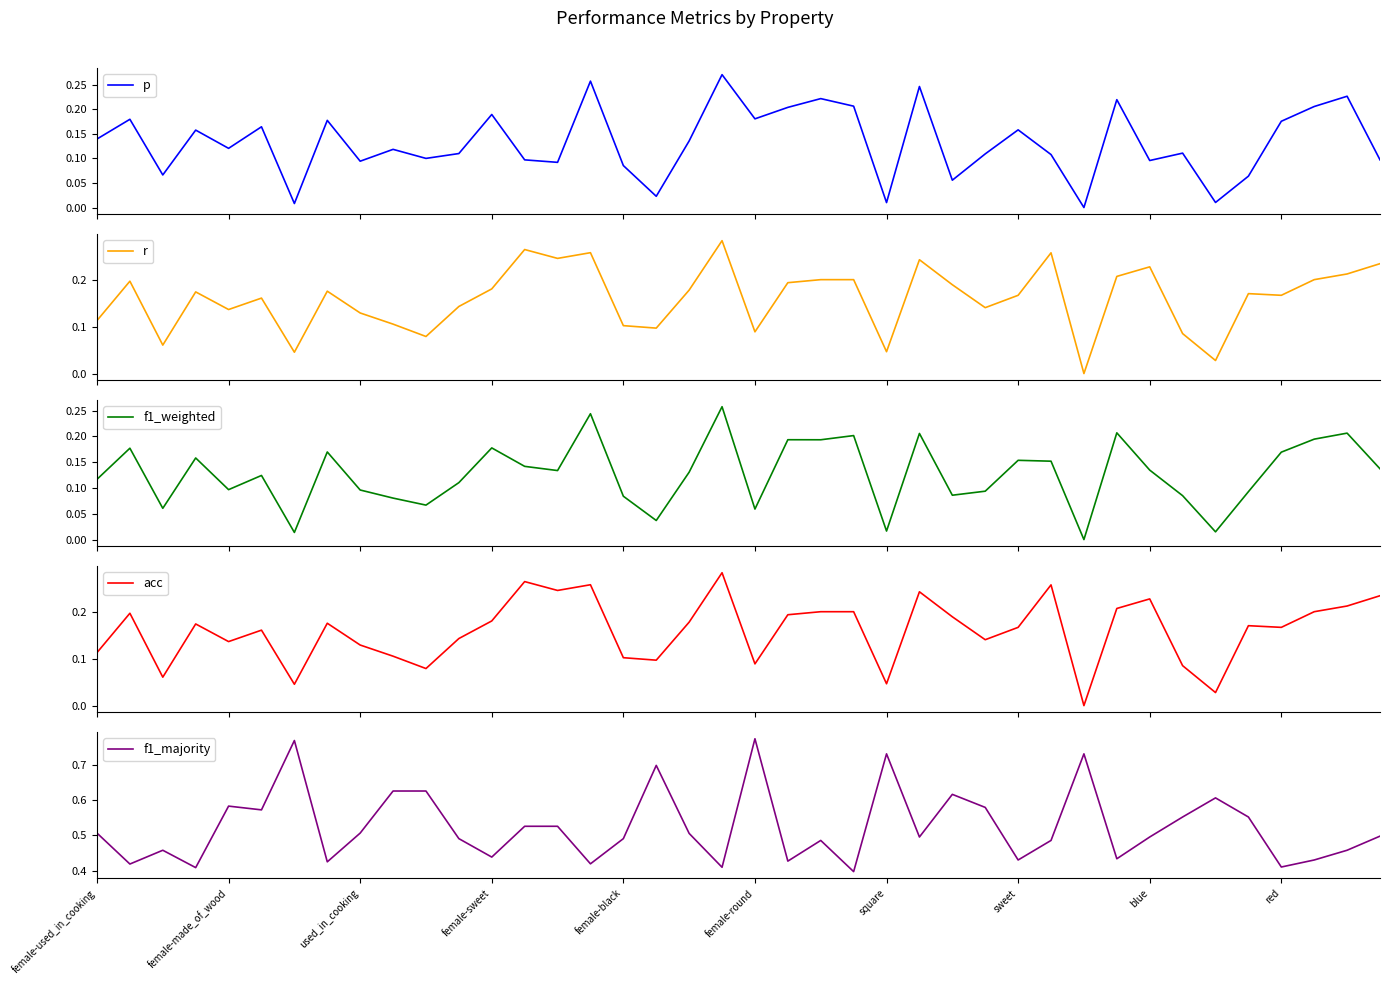

Which series ends up on top after the final intersection of f1_weighted and r?

r